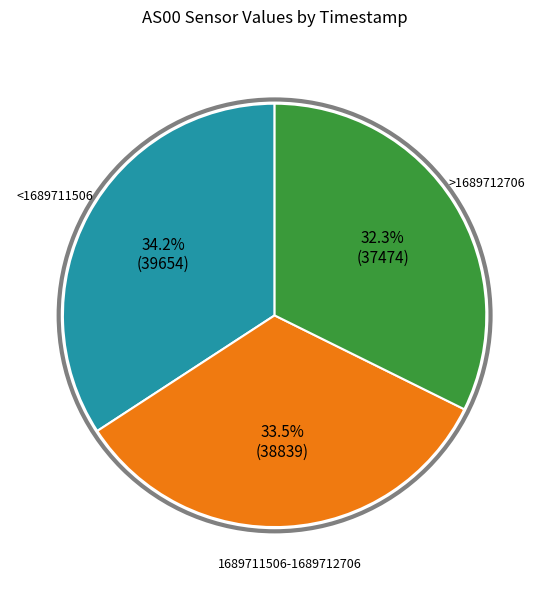

Does any single category account for the majority?

No